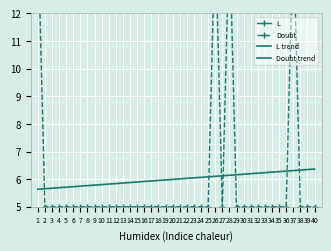

How many lines are shown in the chart?

4